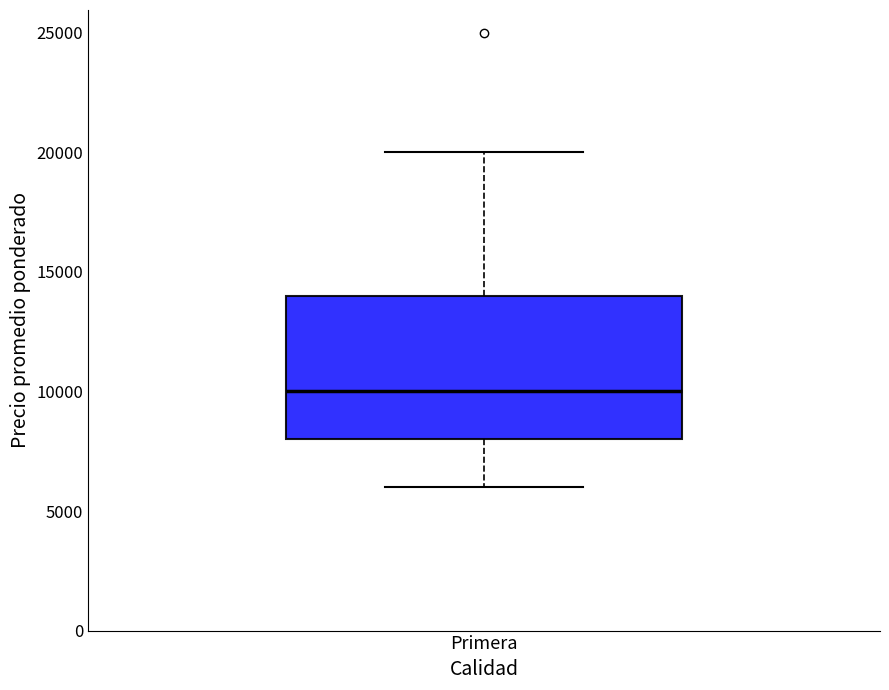

Where does the upper whisker of the box for Primera end on the y-axis? The values are not printed on the chart, so give them approximately, as read against the axis.

20000